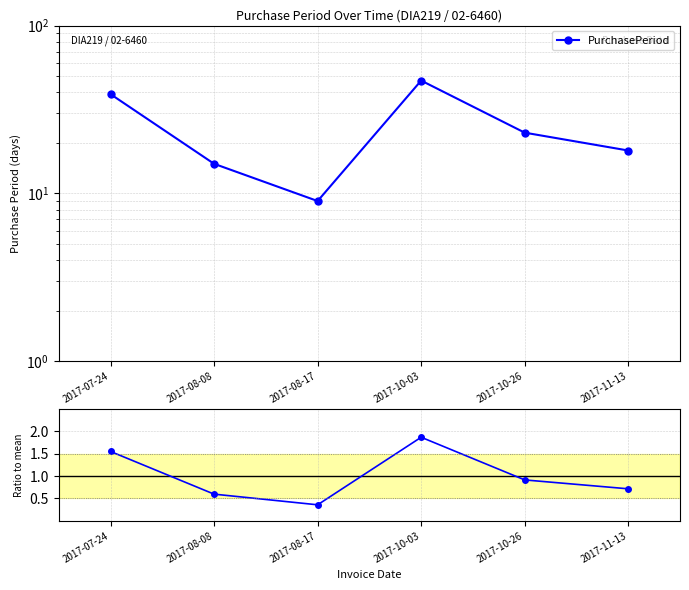

At which label does PurchasePeriod reach its minimum?

2017-08-17